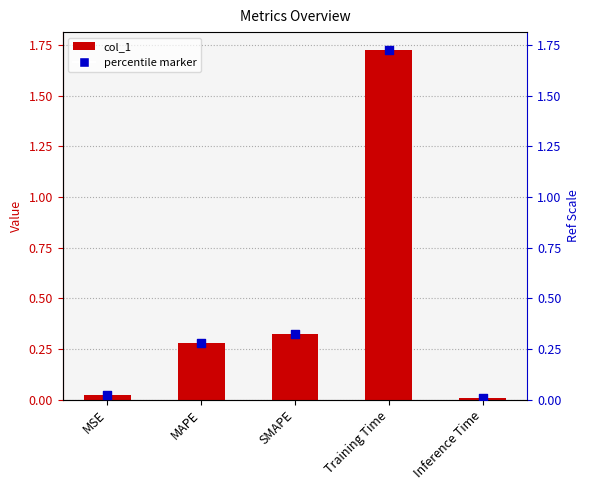

Is the value of percentile marker at SMAPE greater than the value of col_1 at MAPE?

Yes